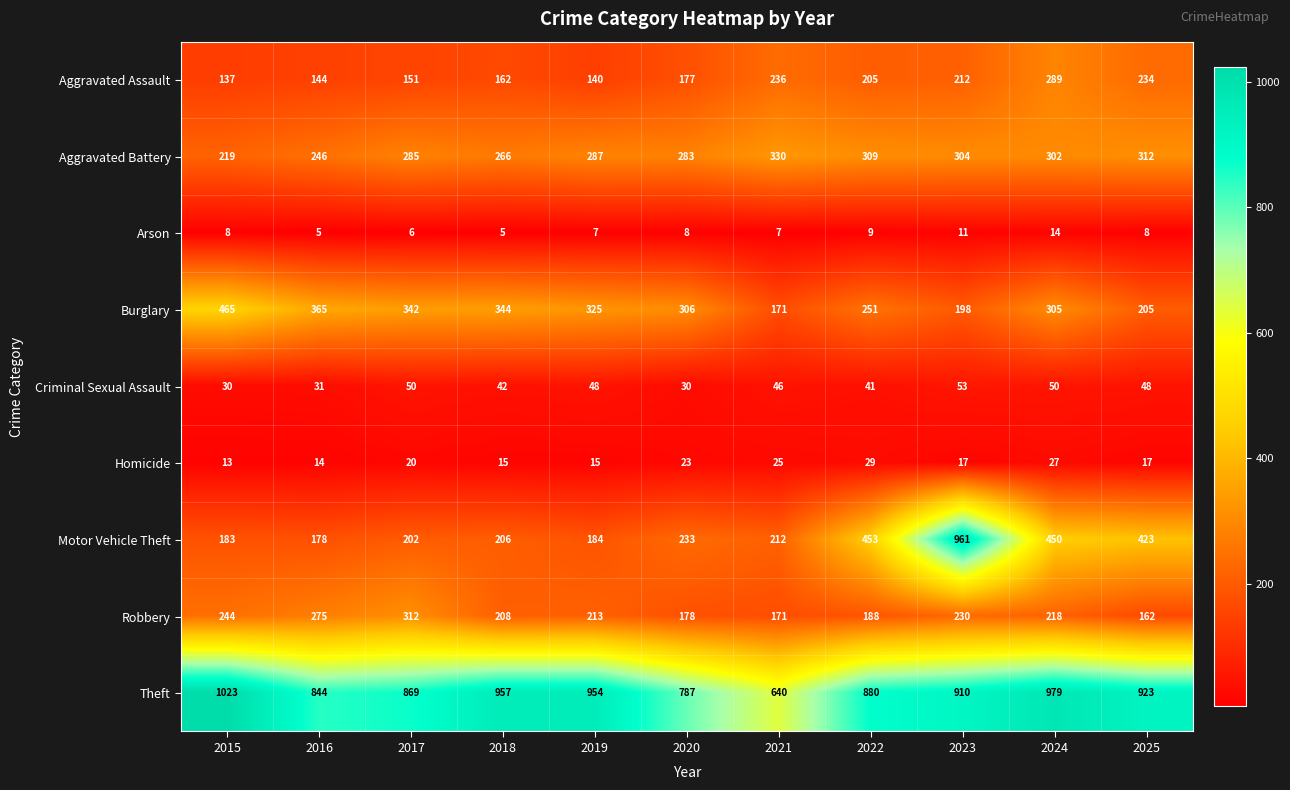

At how many categories does at least one series exceed 850?

8